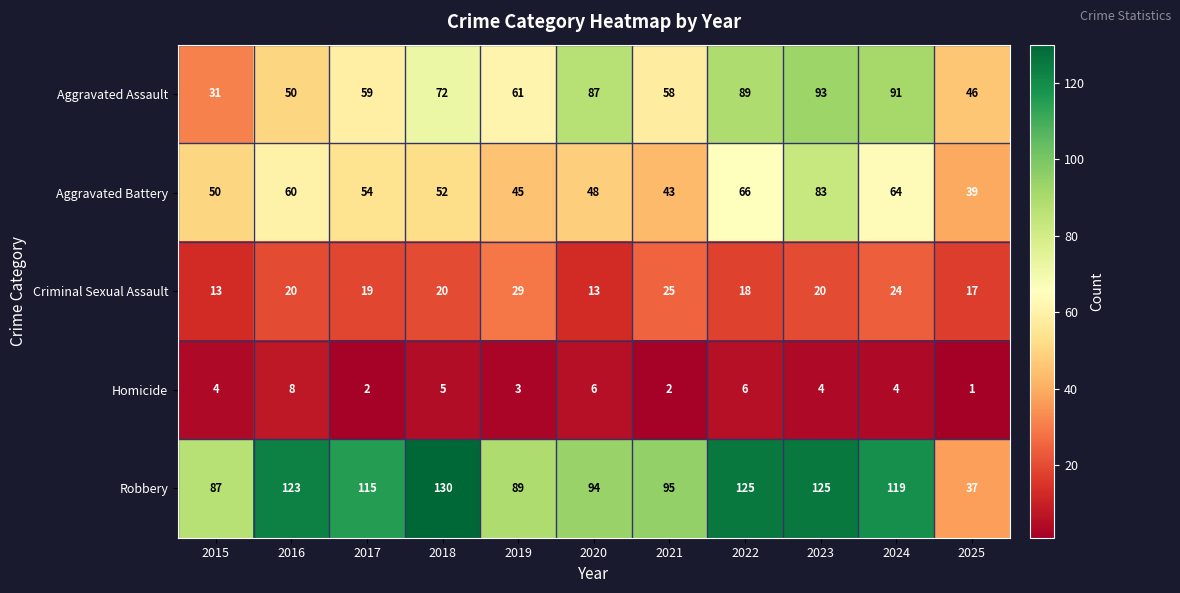

Is it true that Aggravated Battery equals 36 at 2024?

False